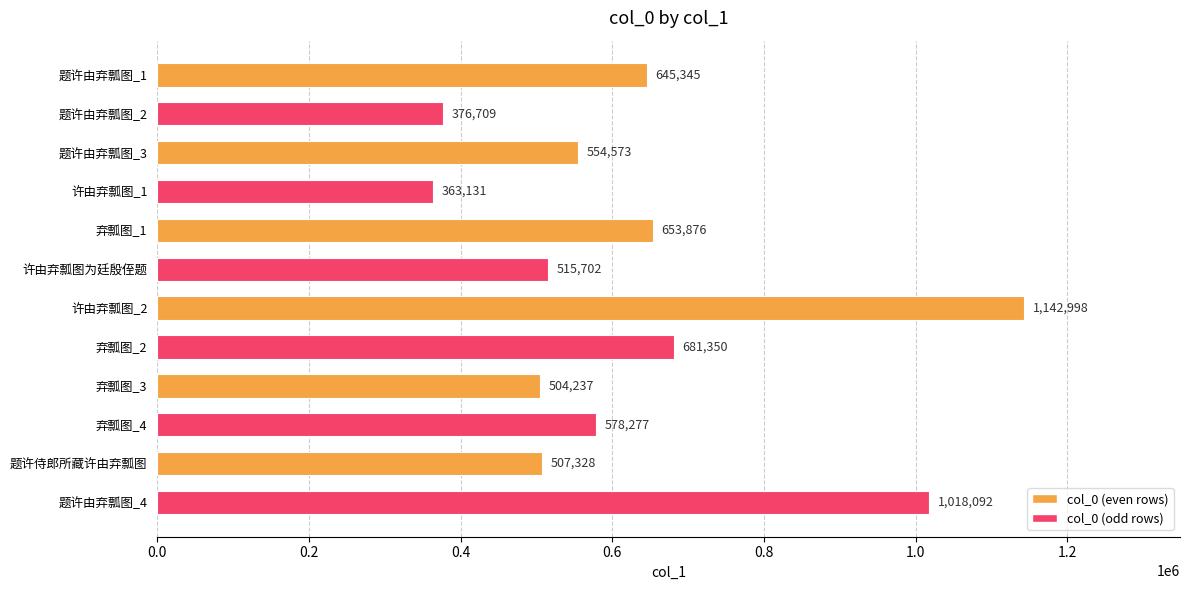

List the labels in order of value, largest first.

许由弃瓢图_2, 题许由弃瓢图_4, 弃瓢图_2, 弃瓢图_1, 题许由弃瓢图_1, 弃瓢图_4, 题许由弃瓢图_3, 许由弃瓢图为廷殷侄题, 题许侍郎所藏许由弃瓢图, 弃瓢图_3, 题许由弃瓢图_2, 许由弃瓢图_1